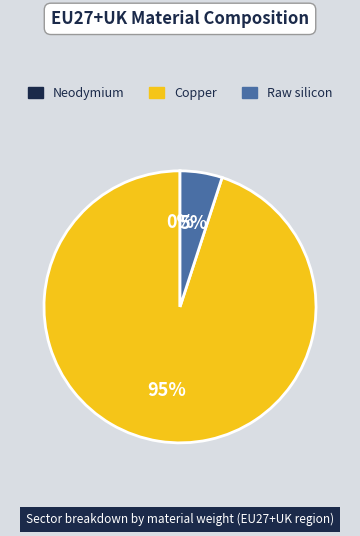

What percentage is the Raw silicon slice, to the nearest percent?

5%